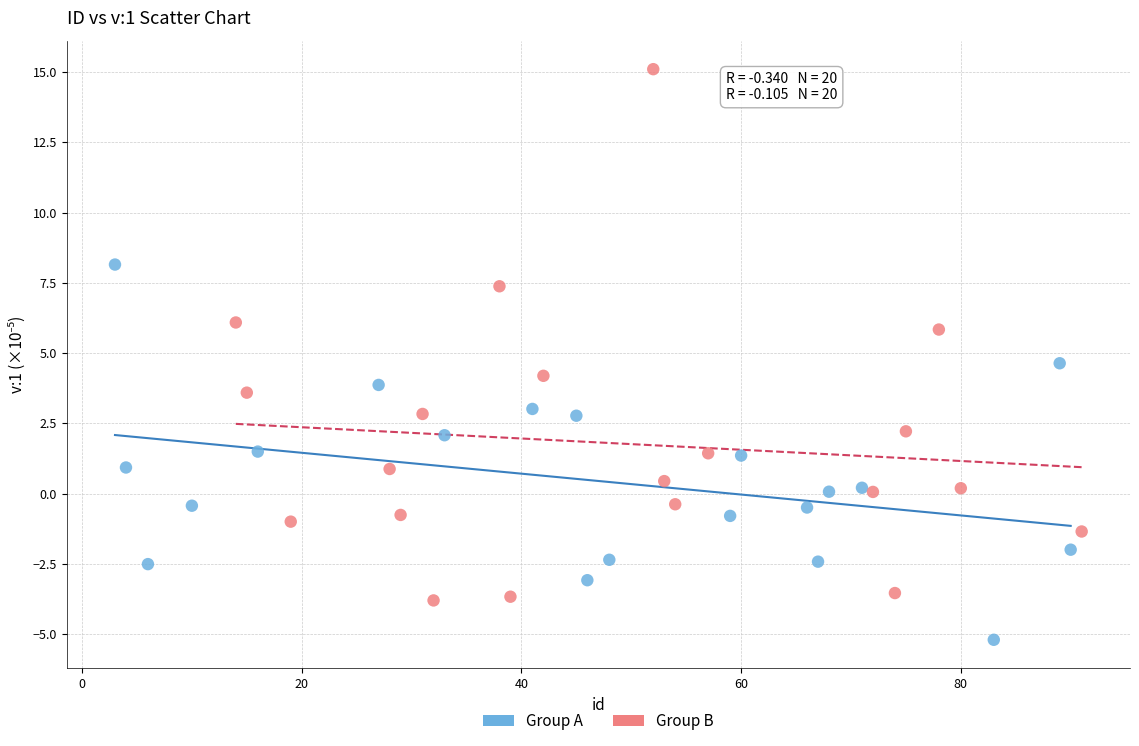

Which series has the widest spread of Y values?

Group B